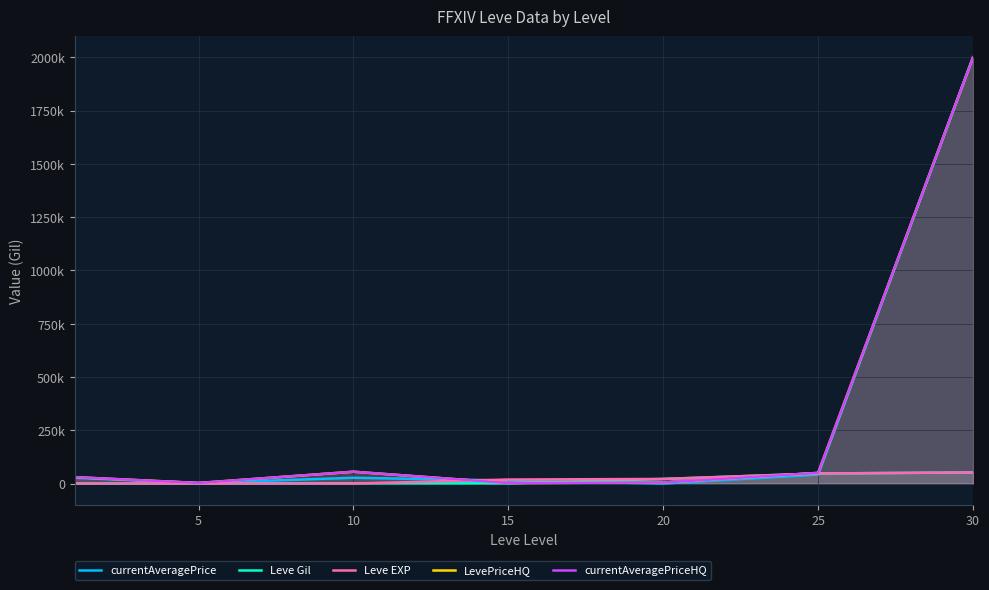

How many intersections are there between Leve Gil and currentAveragePrice?

2